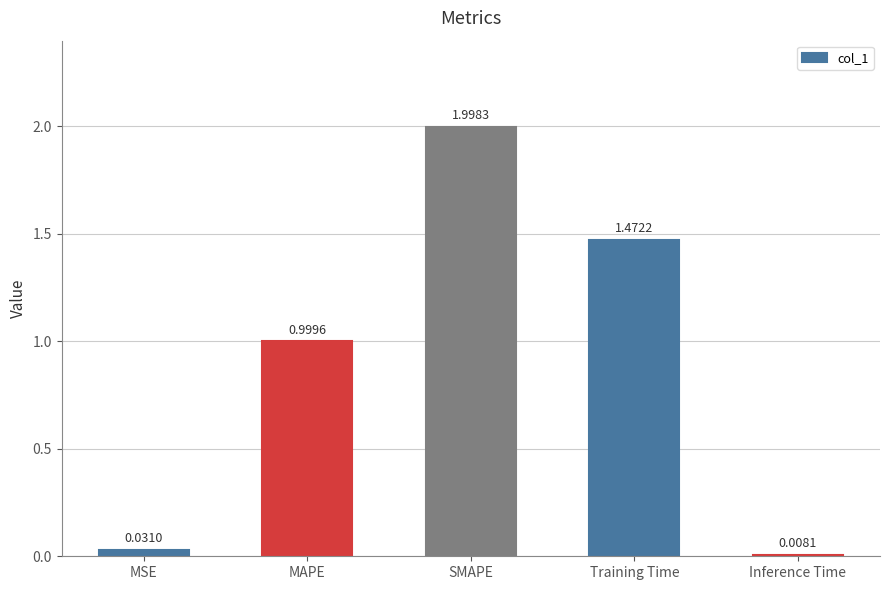

Which has a higher value, Inference Time or Training Time?

Training Time